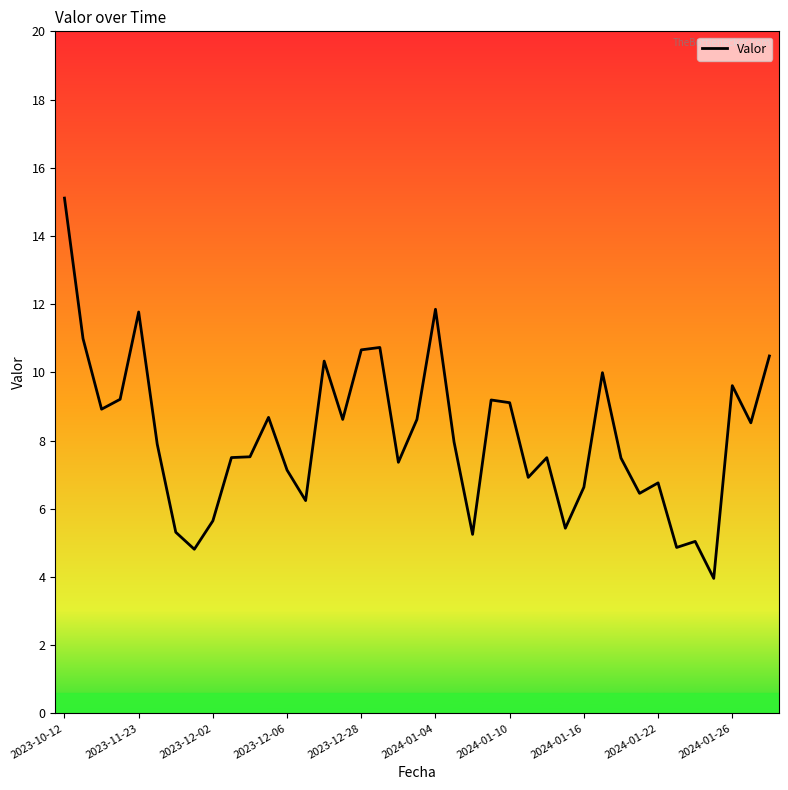

What is the minimum value shown in the chart?

4.0